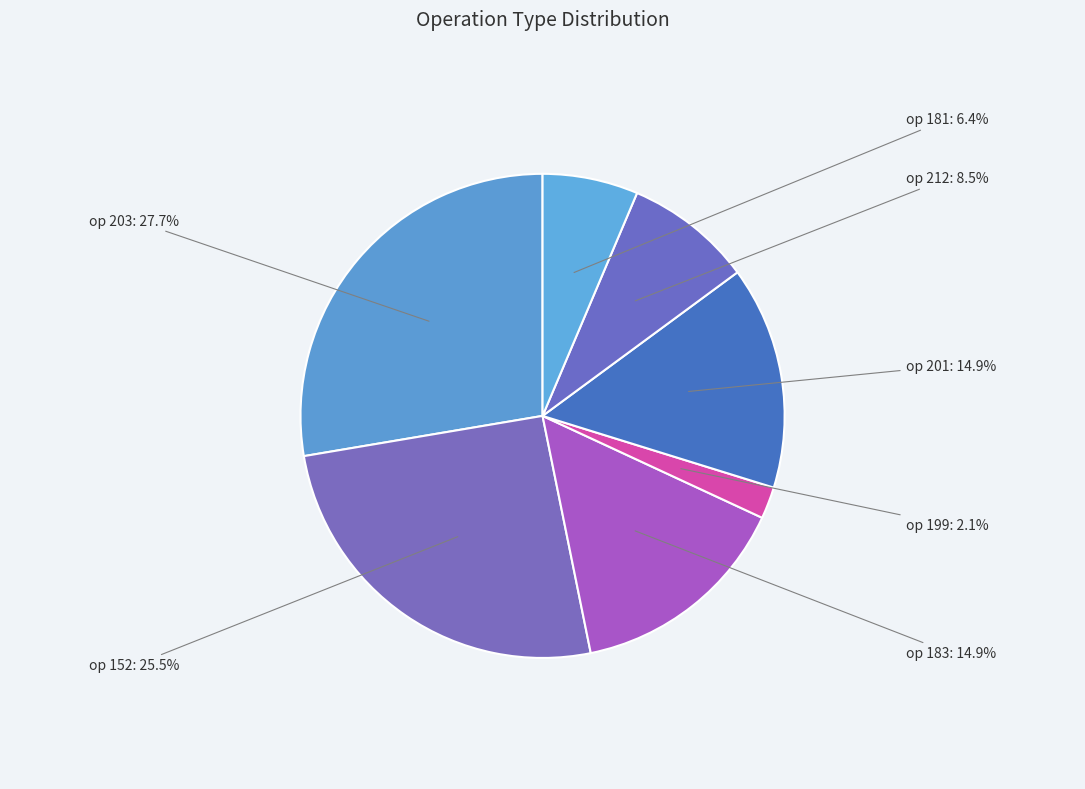

Which category has the smallest portion of the pie?

199